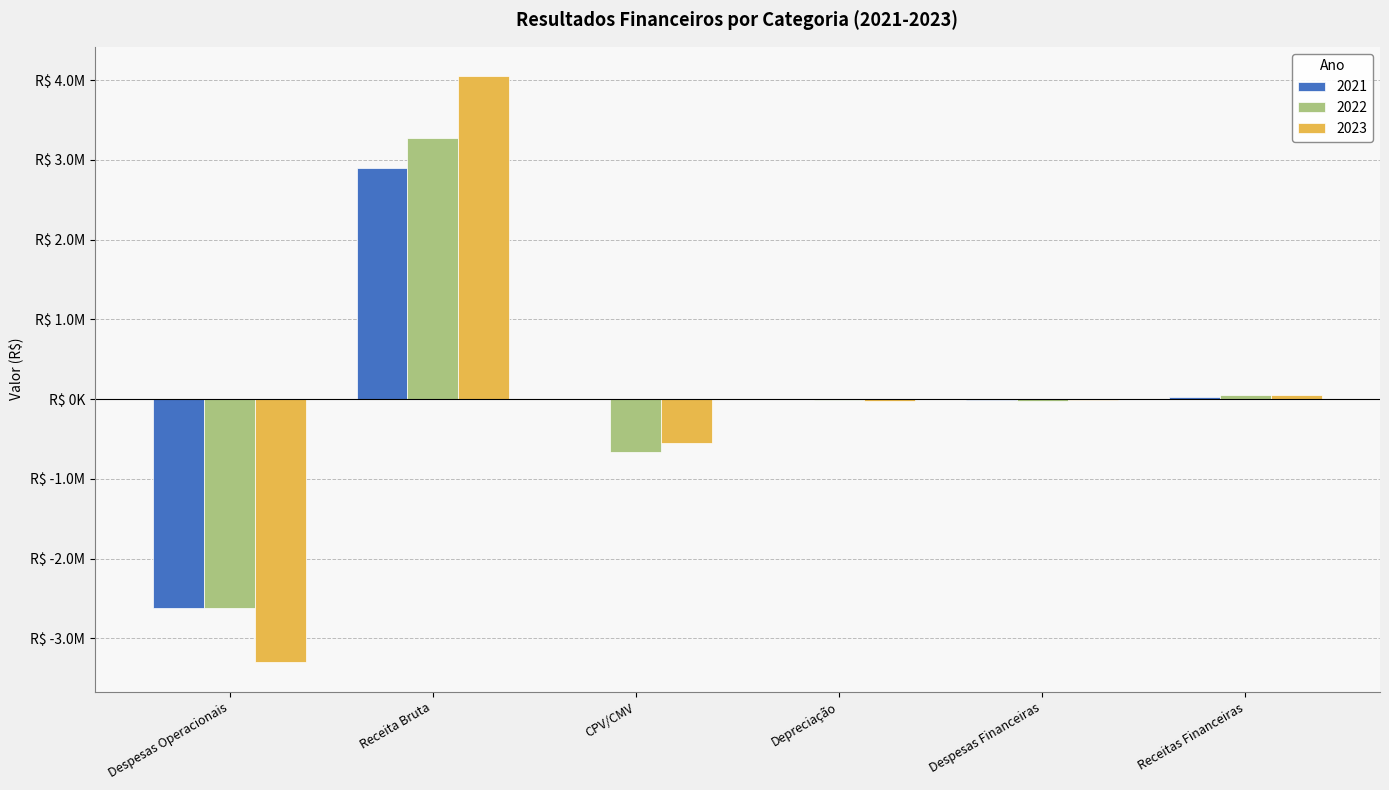

At which category is the sum across all series the highest?

Receita Bruta